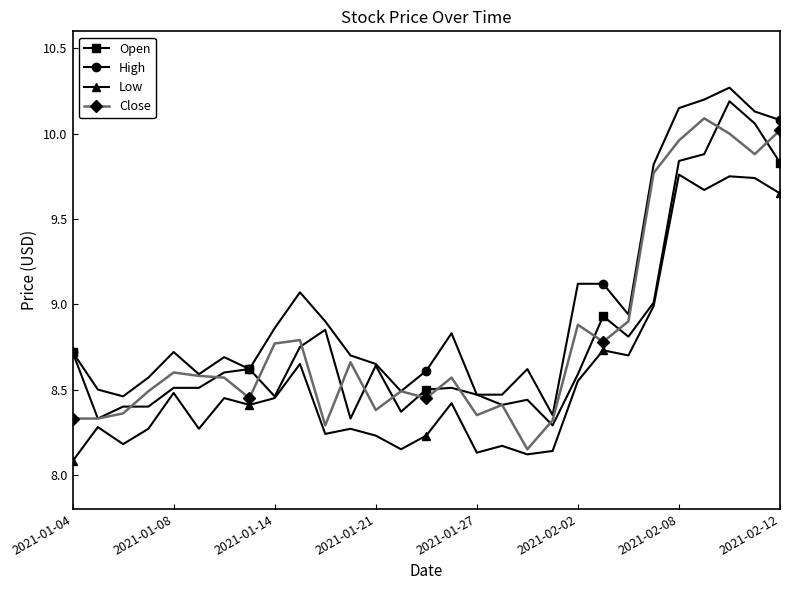

At how many categories does at least one series exceed 8?

29